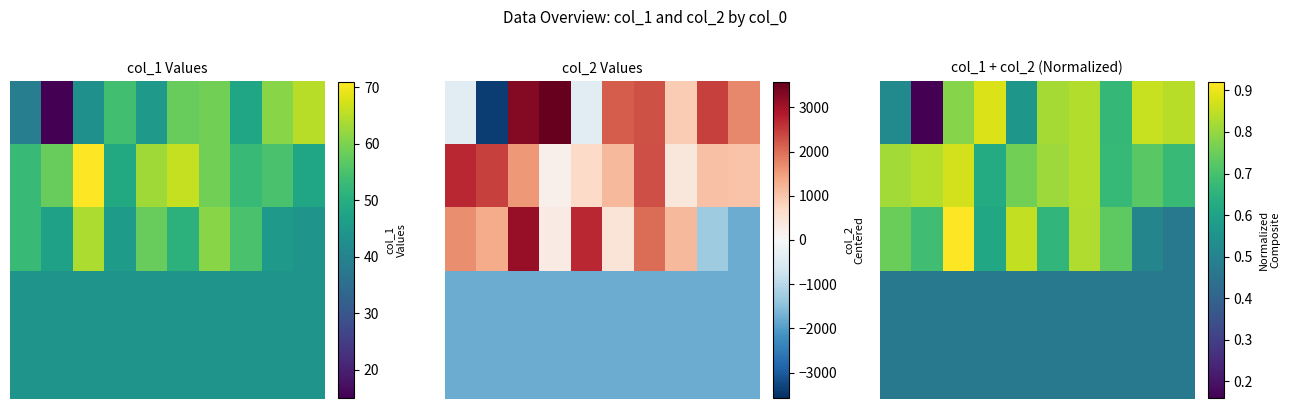

What is the sum of all 1 values?

7.6